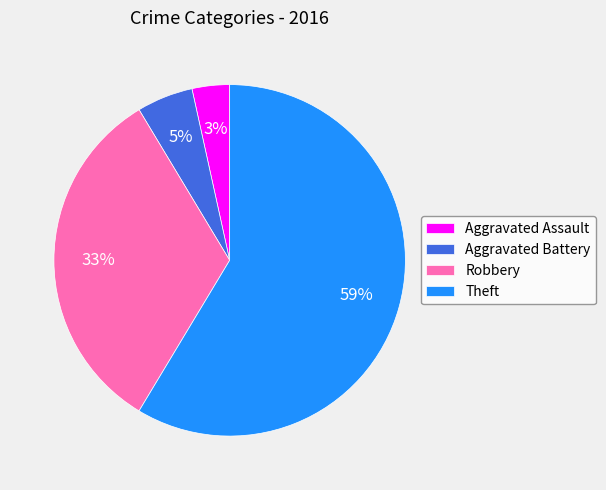

The Aggravated Assault slice represents 3% of the pie. True or false?

True